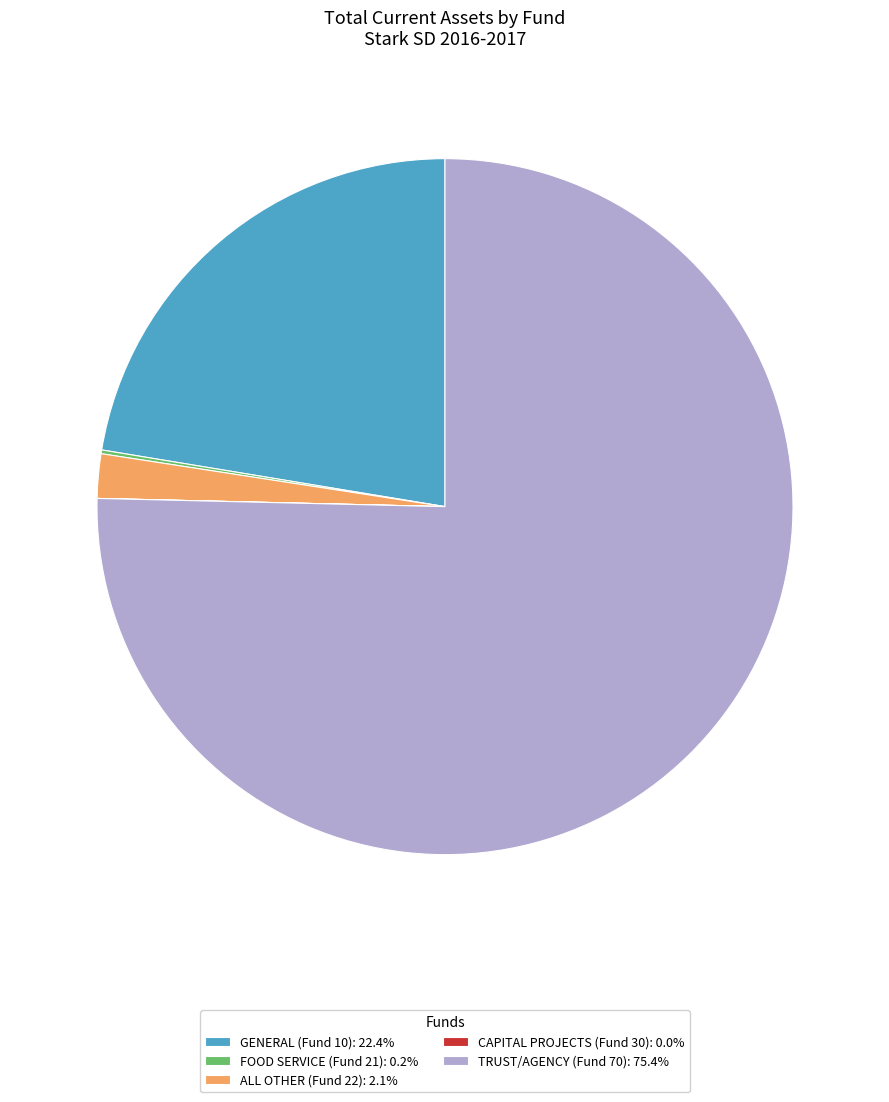

Does GENERAL (Fund 10): 22.4% account for over 50% of the chart?

No